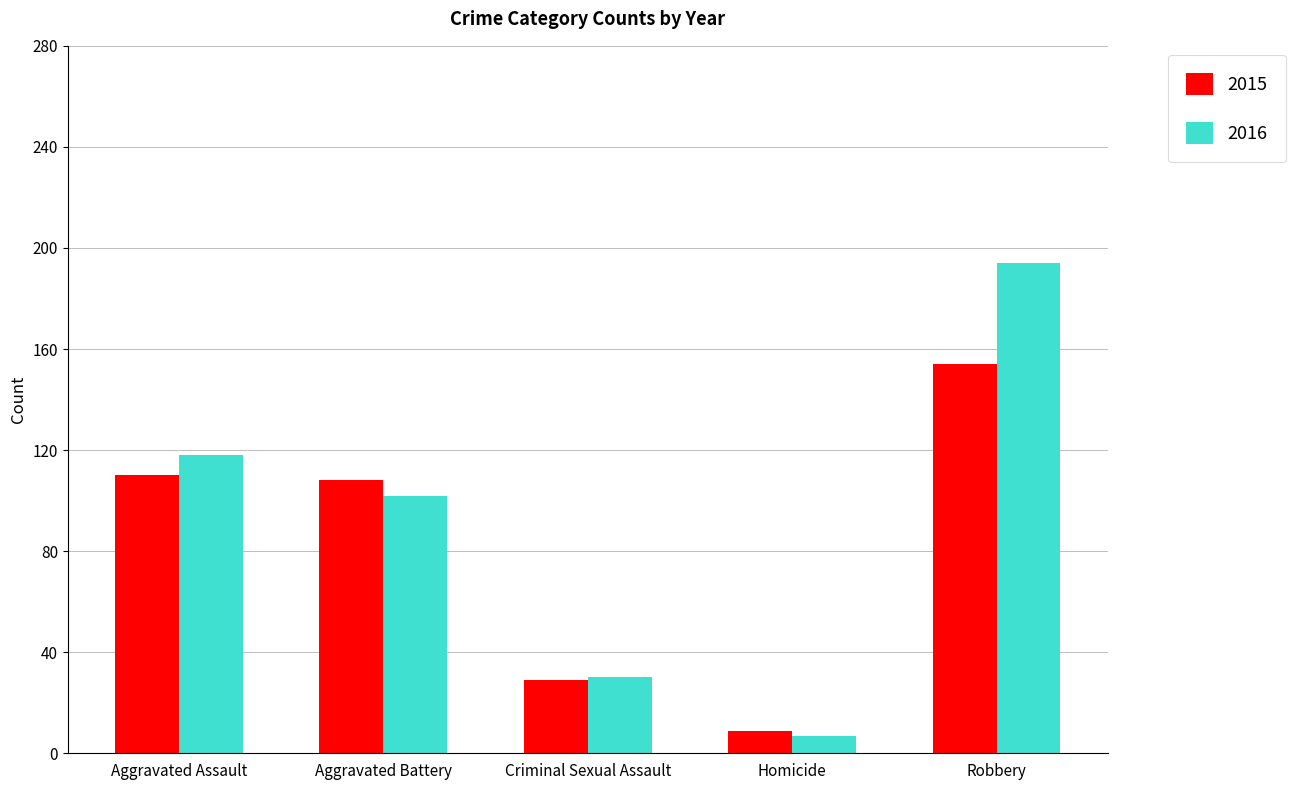

True or false: 2016 has a value of 7 at Homicide.

True